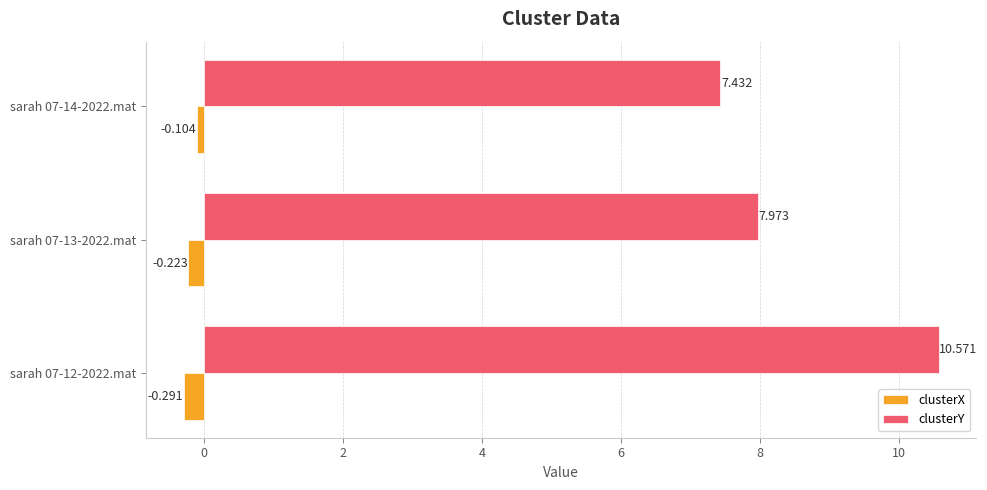

Is the value of clusterY at sarah 07-12-2022.mat greater than the value of clusterX at sarah 07-13-2022.mat?

Yes